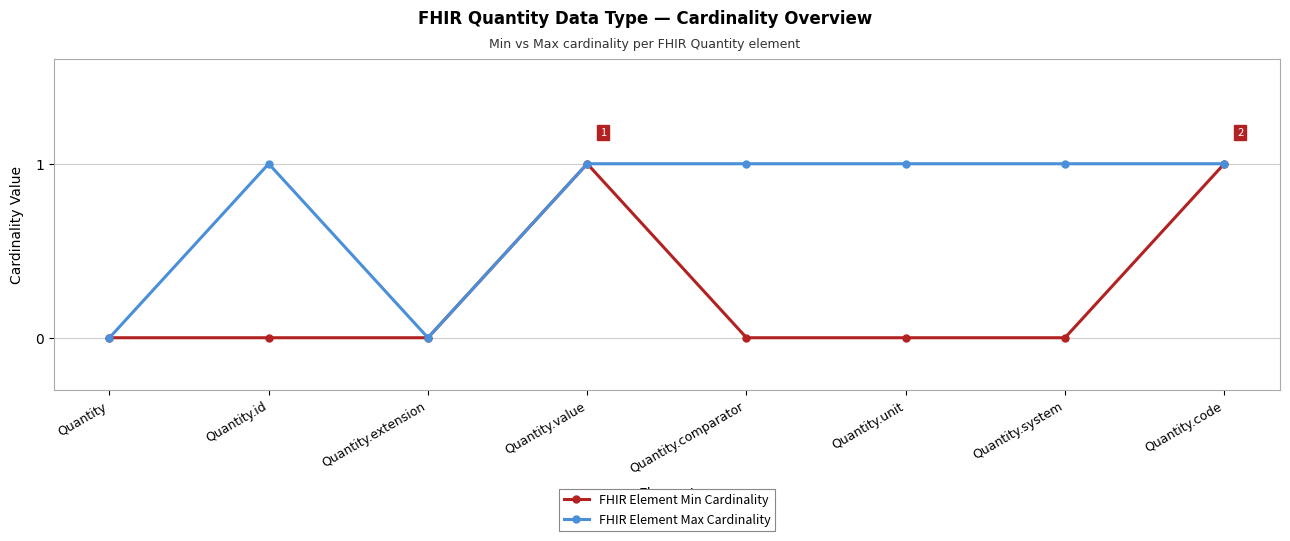

Is it true that FHIR Element Max Cardinality equals 1 at Quantity.unit?

True